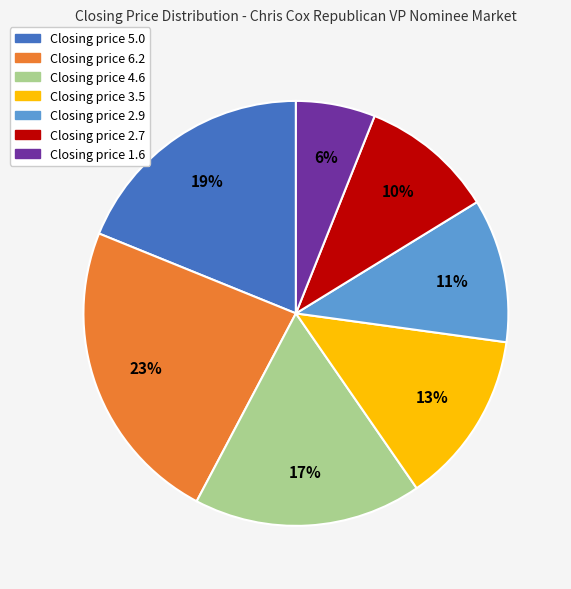

To the nearest percent, what percentage of the pie is Closing price 2.9?

11%